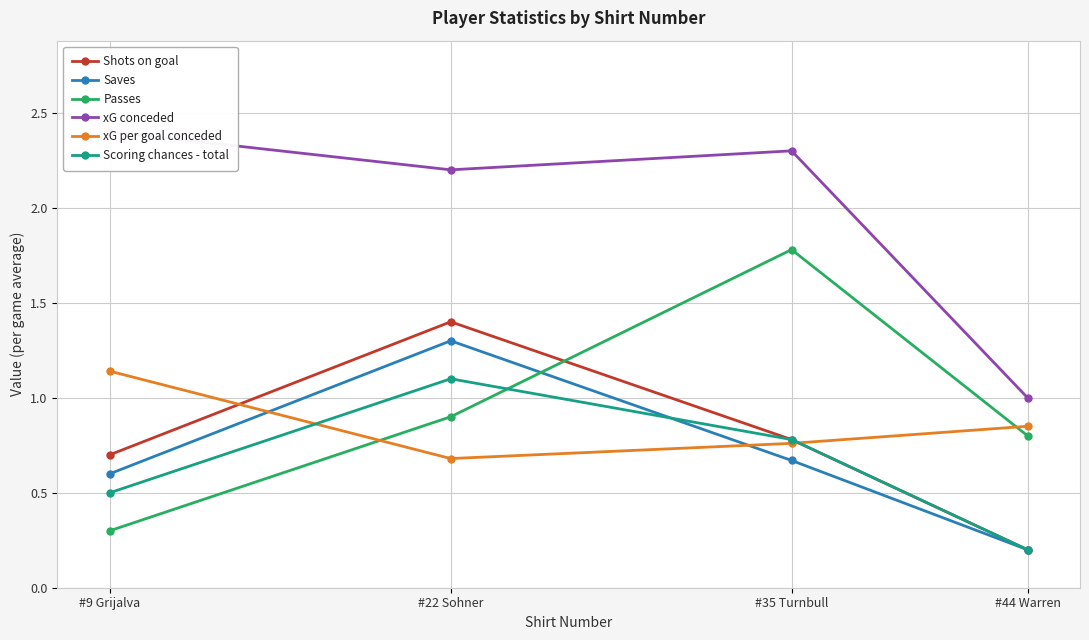

What is the maximum value for Shots on goal?

1.4